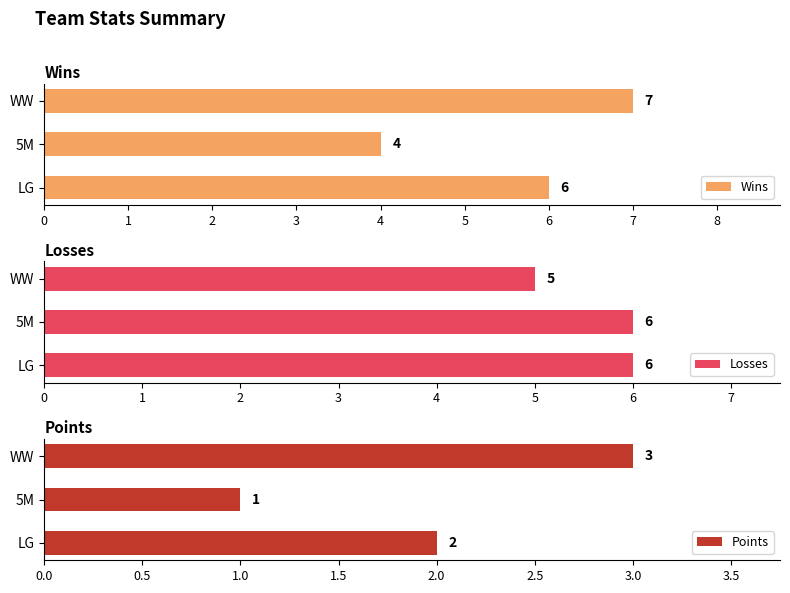

What is the highest value of the Losses series?

6